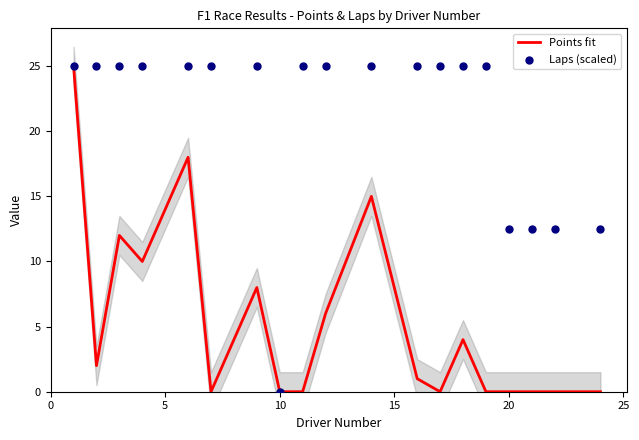

Which series has the largest total across all categories?

Laps (scaled)